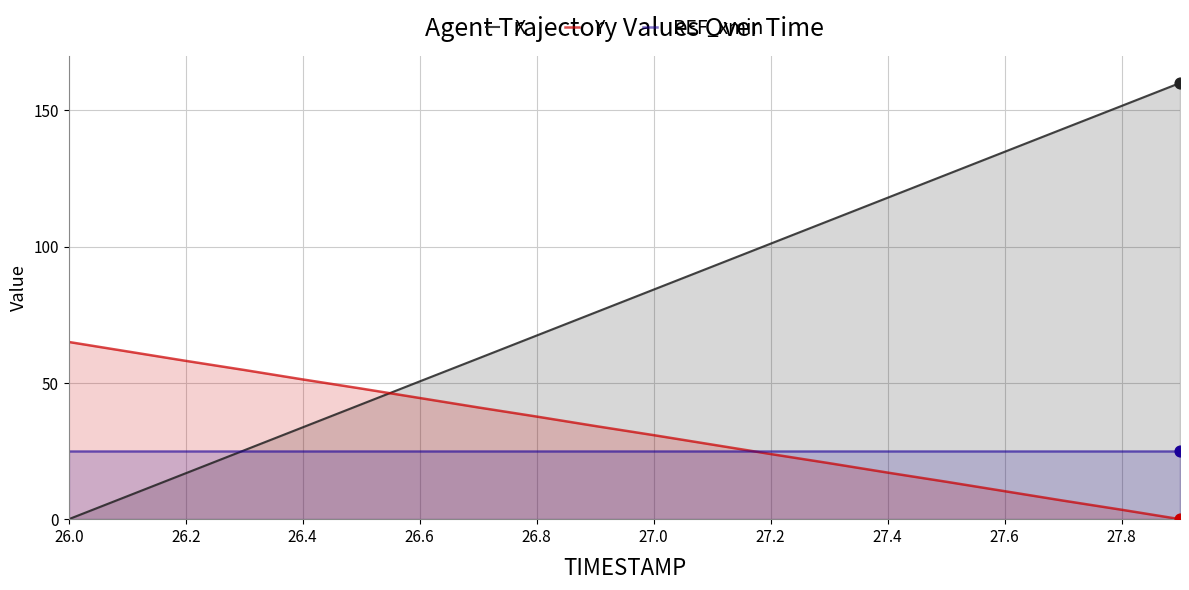

Is the value of Y at 27.0 greater than the value of X at 26.6?

No